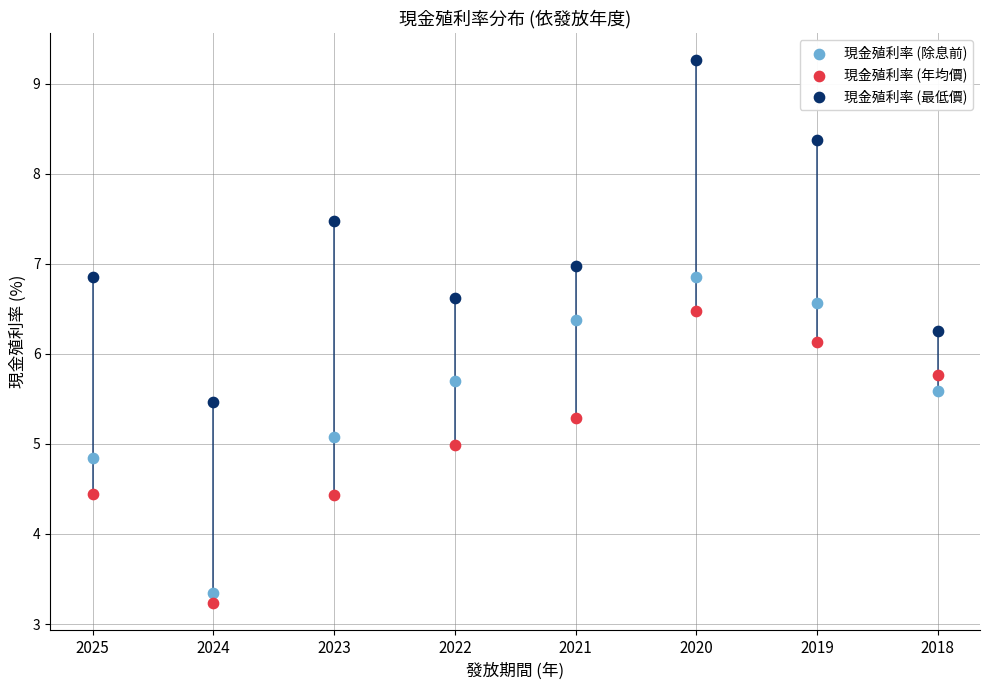

Across all data points, what is the range of Y values (max minus min)?

6.0